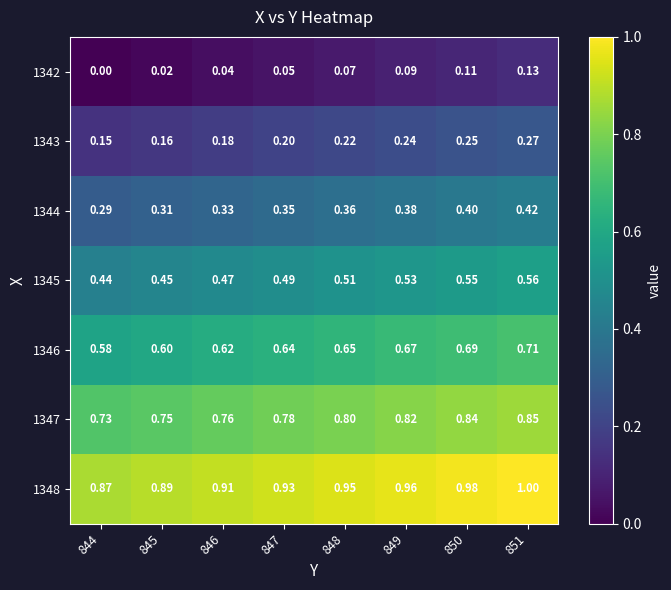

Reading left to right, list all the values displayed in this chart.

1342: 844=0.0	845=0.0	846=0.0	847=0.1	848=0.1	849=0.1	850=0.1	851=0.1
1343: 844=0.1	845=0.2	846=0.2	847=0.2	848=0.2	849=0.2	850=0.2	851=0.3
1344: 844=0.3	845=0.3	846=0.3	847=0.3	848=0.4	849=0.4	850=0.4	851=0.4
1345: 844=0.4	845=0.5	846=0.5	847=0.5	848=0.5	849=0.5	850=0.6	851=0.6
1346: 844=0.6	845=0.6	846=0.6	847=0.6	848=0.7	849=0.7	850=0.7	851=0.7
1347: 844=0.7	845=0.8	846=0.8	847=0.8	848=0.8	849=0.8	850=0.8	851=0.8
1348: 844=0.9	845=0.9	846=0.9	847=0.9	848=0.9	849=1.0	850=1.0	851=1.0